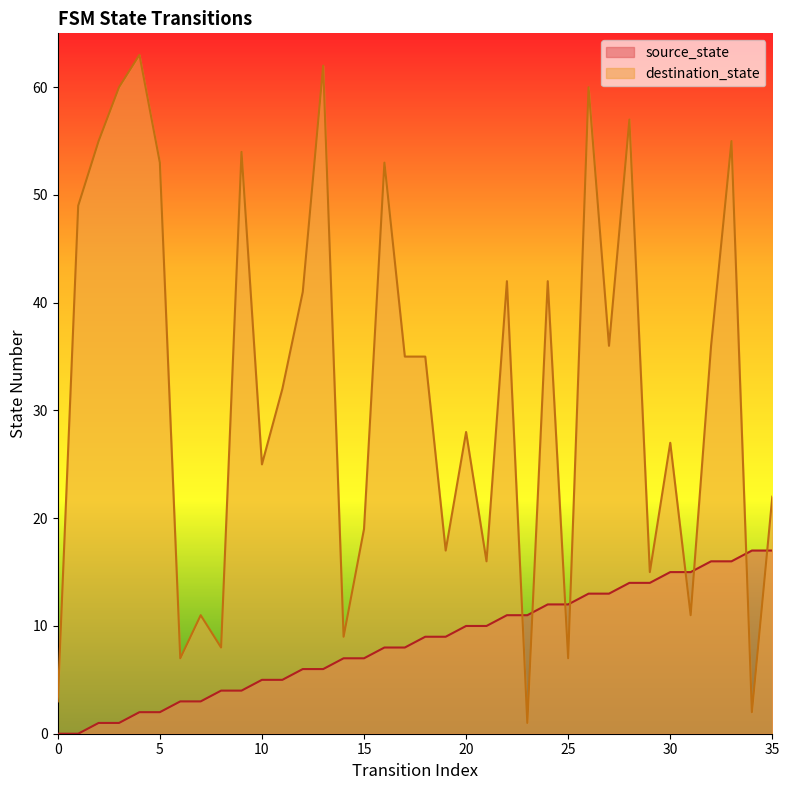

How many categories are shown in the chart?

36